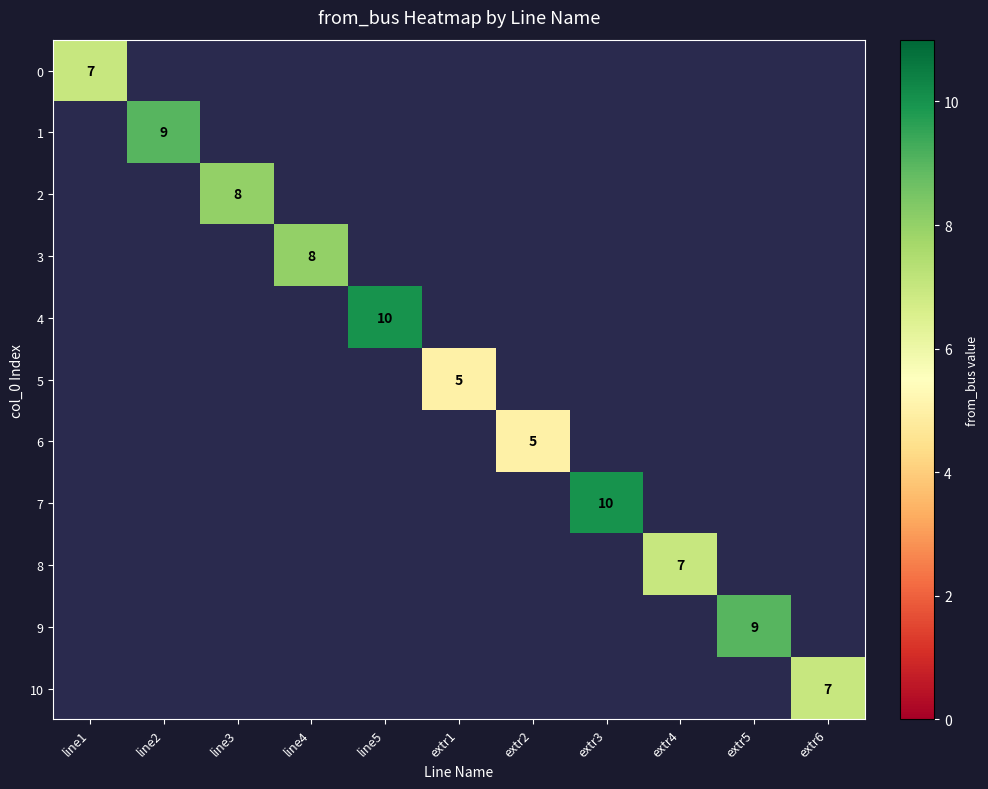

Is it true that 4 equals 10 at line5?

True